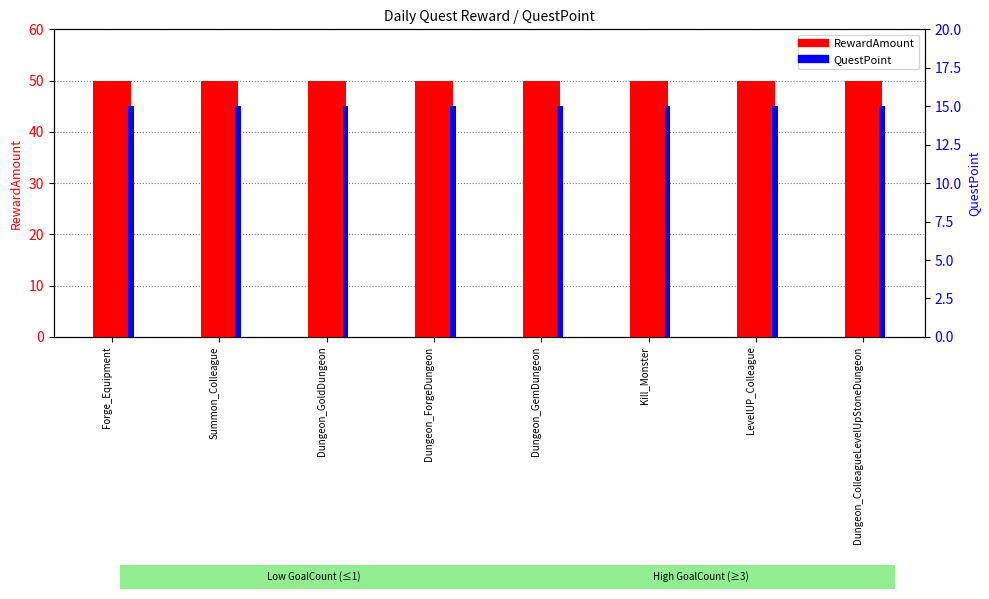

Reading right to left, transcribe all the data shown in this chart.

RewardAmount: 50	50	50	50	50	50	50	50
QuestPoint: 15	15	15	15	15	15	15	15